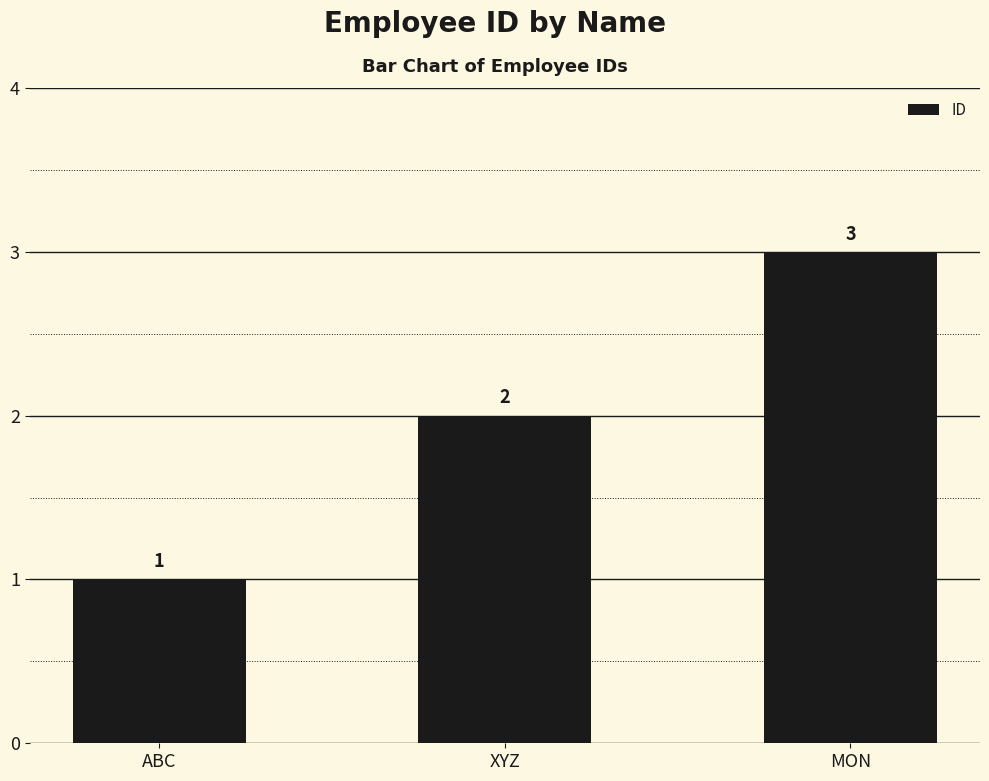

Rank the categories by value from highest to lowest.

MON, XYZ, ABC